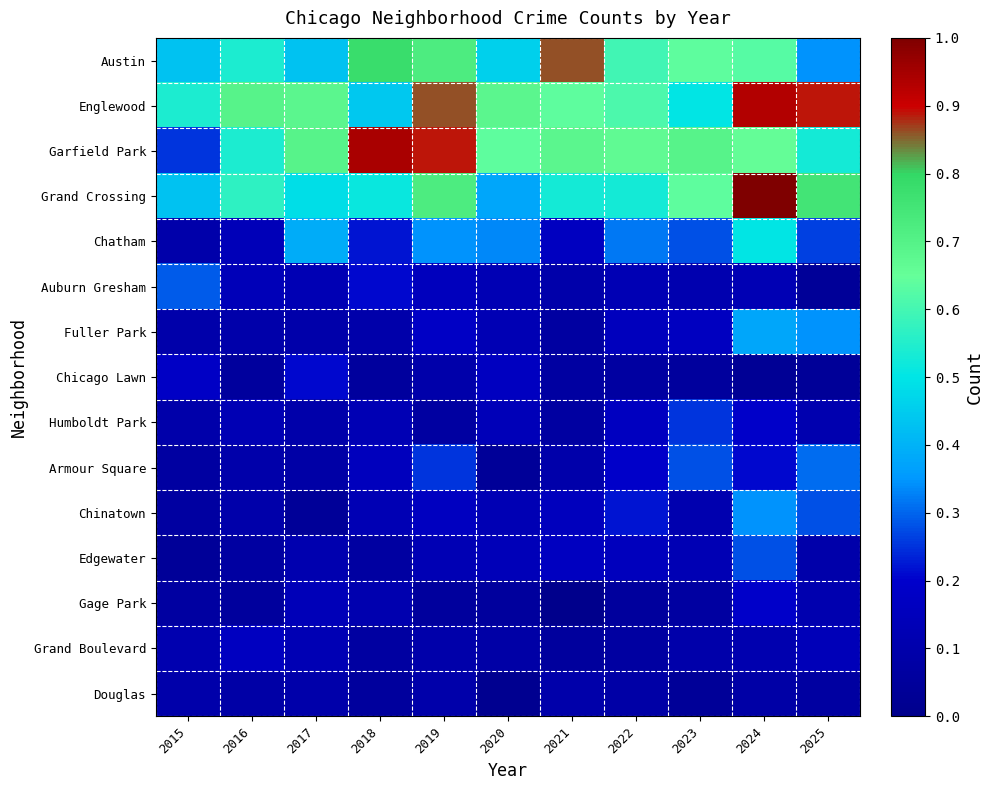

Which series has the widest spread of values?

Garfield Park